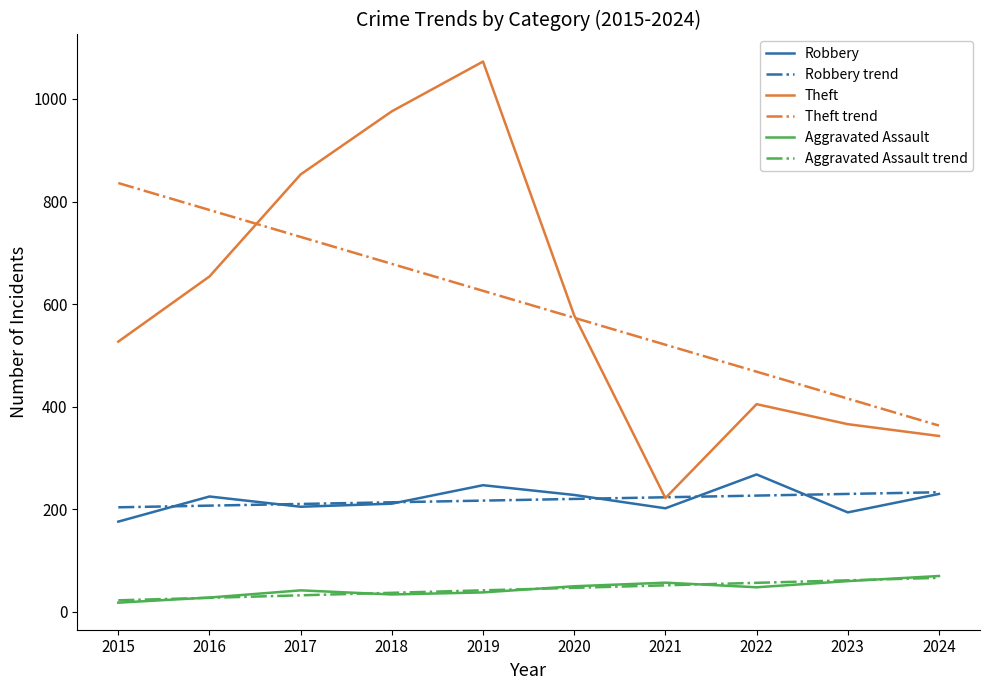

Which category has the lowest value across all series?

2015